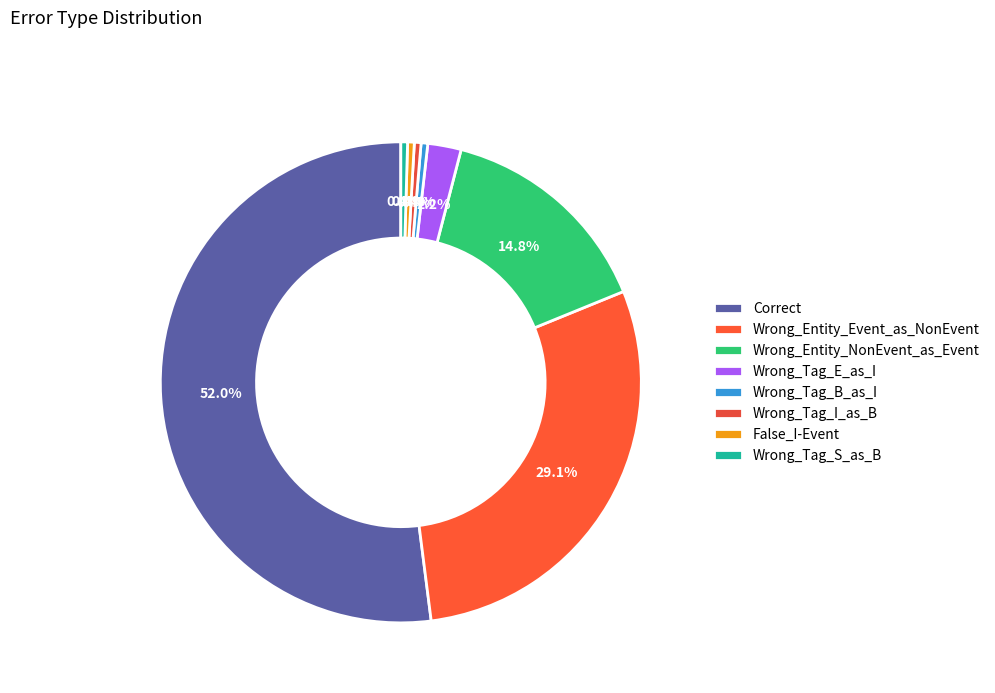

Count the number of slices in the pie.

8